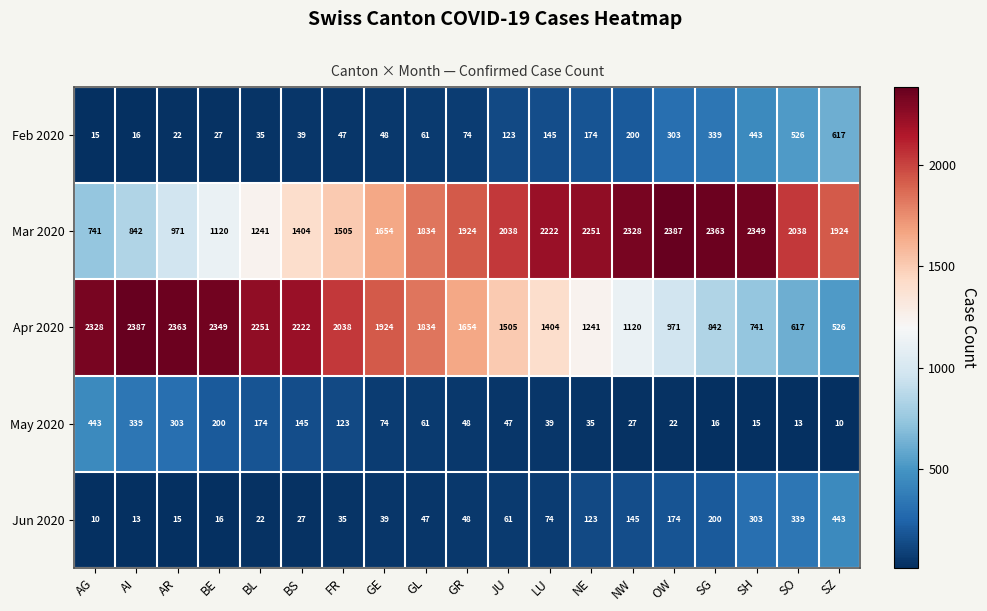

True or false: Mar 2020 has a value of 1258 at SZ.

False